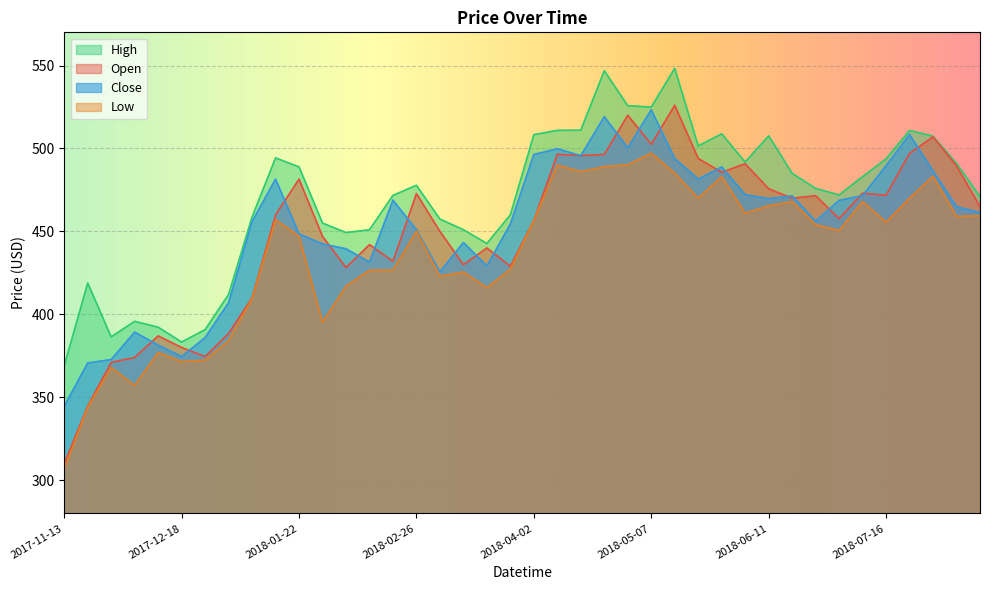

True or false: Close and Open cross at least once.

True